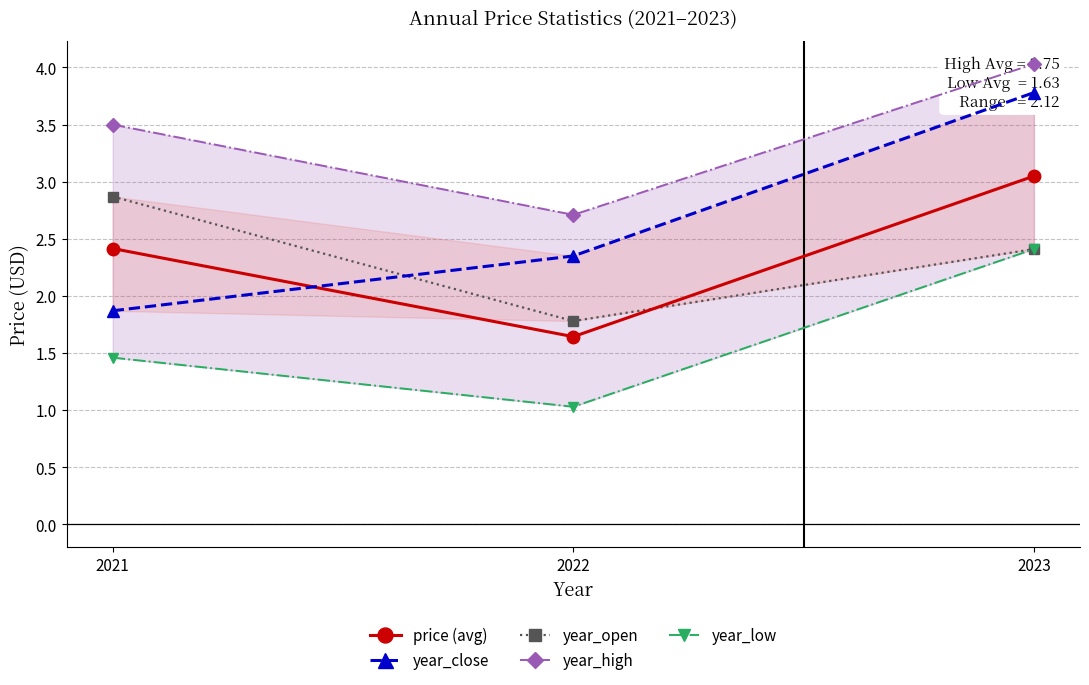

What is the lowest value of the year_high series?

2.7